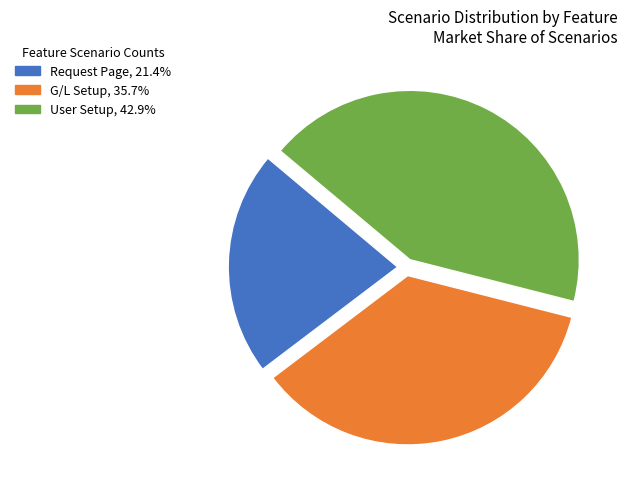

Which slice is the smallest?

Request Page